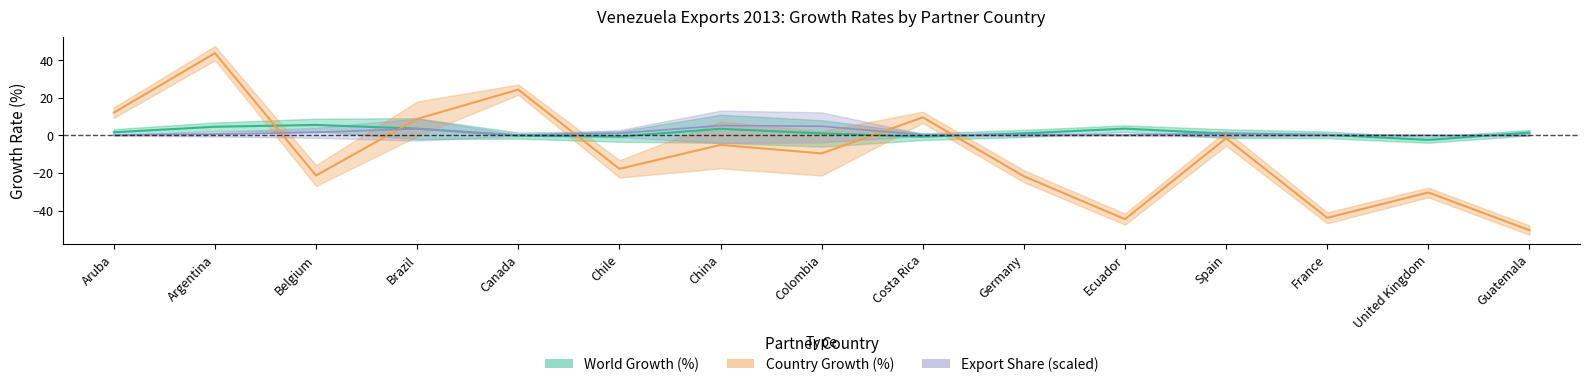

Is the value of Country Growth (%) at Brazil greater than the value of World Growth (%) at Ecuador?

Yes